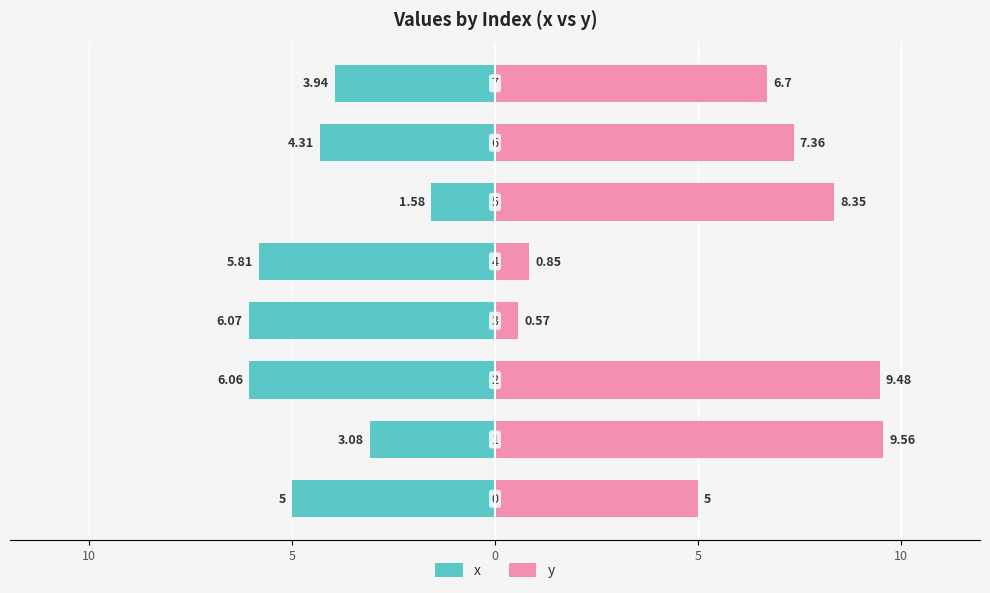

True or false: x has a value of -2.4 at 15.

False